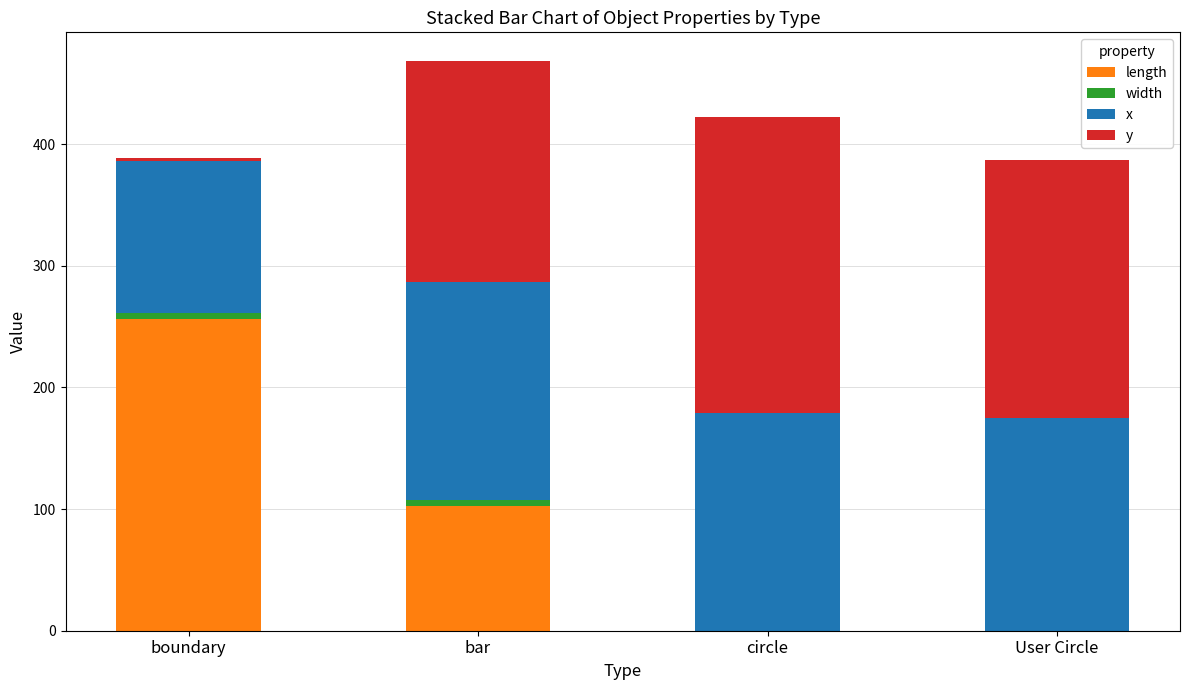

Which series has the largest total across all categories?

x